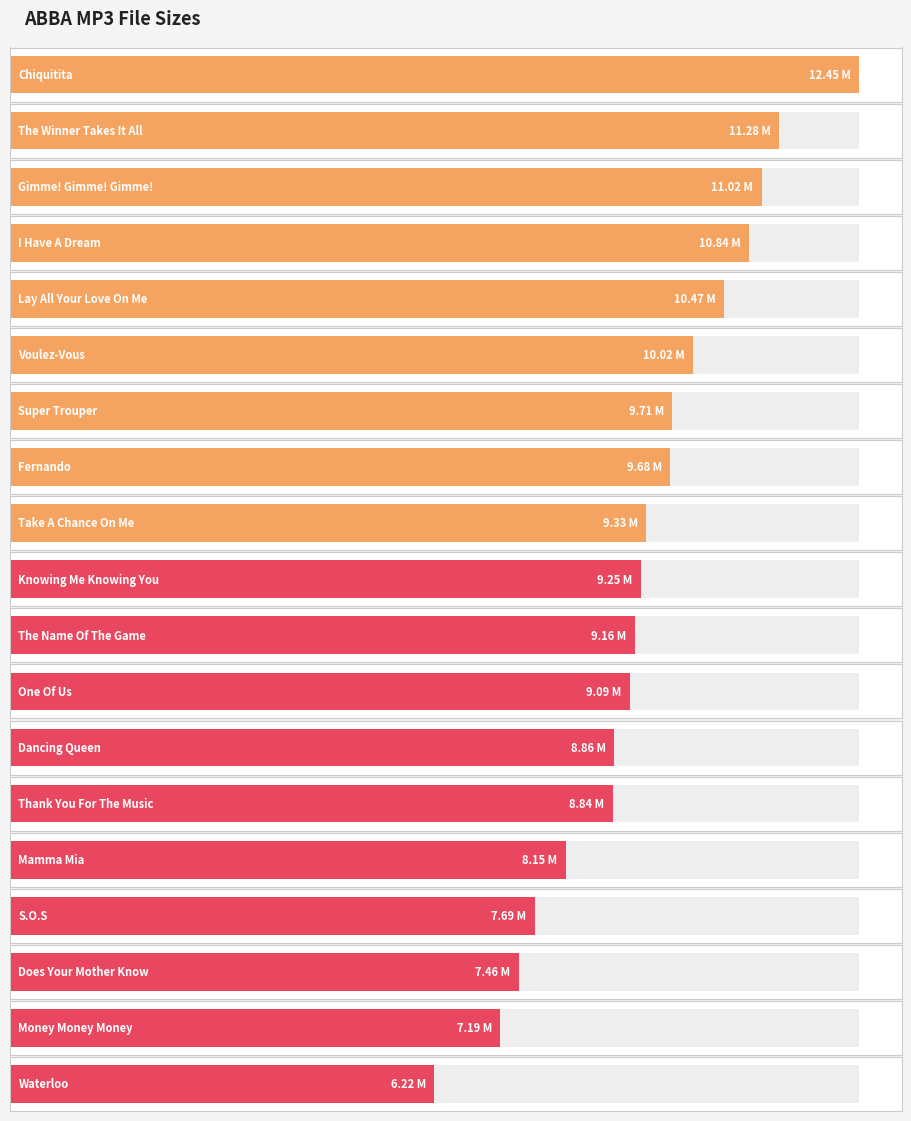

What is the ratio of the value at Knowing Me Knowing You to the value at The Winner Takes It All?

0.8